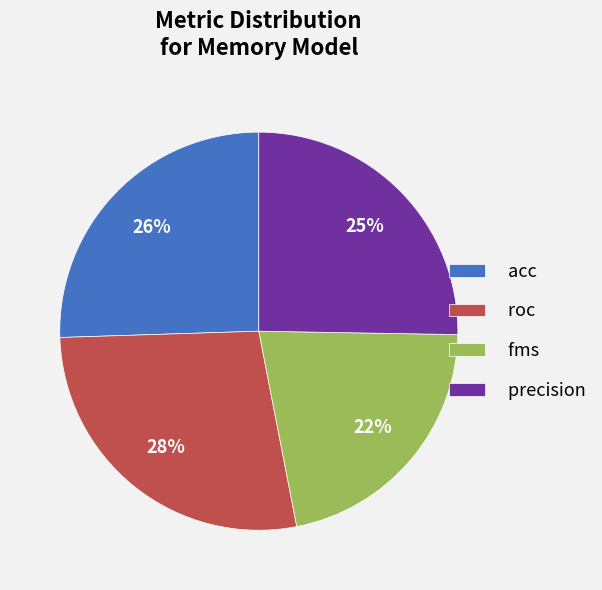

Count the number of slices in the pie.

4